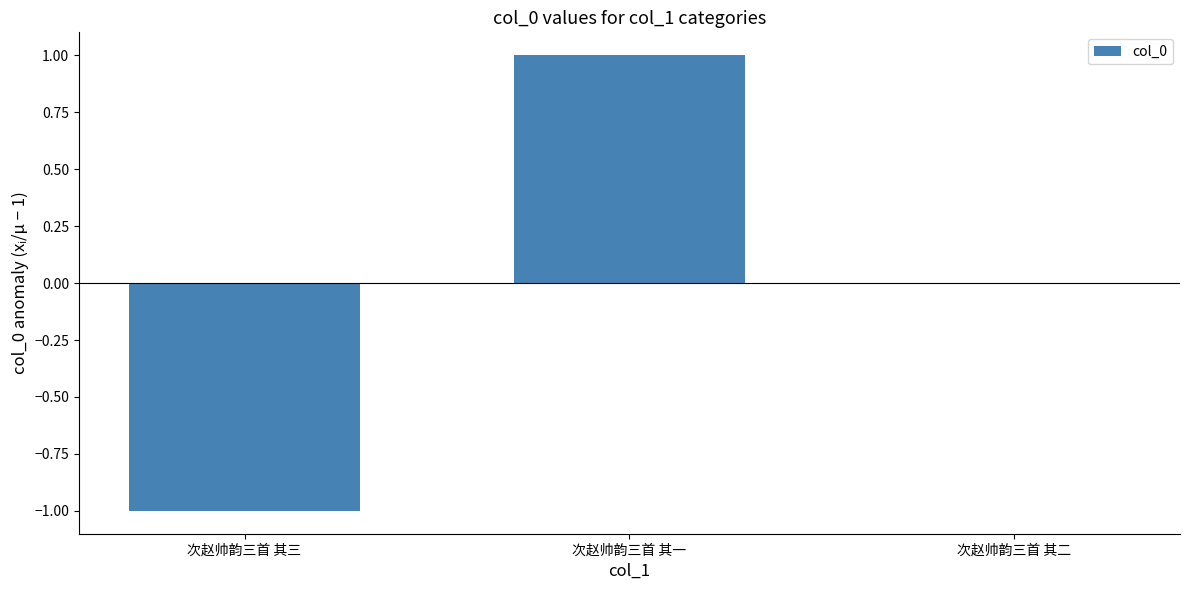

The chart shows a value of 0 at 次赵帅韵三首 其二. True or false?

True